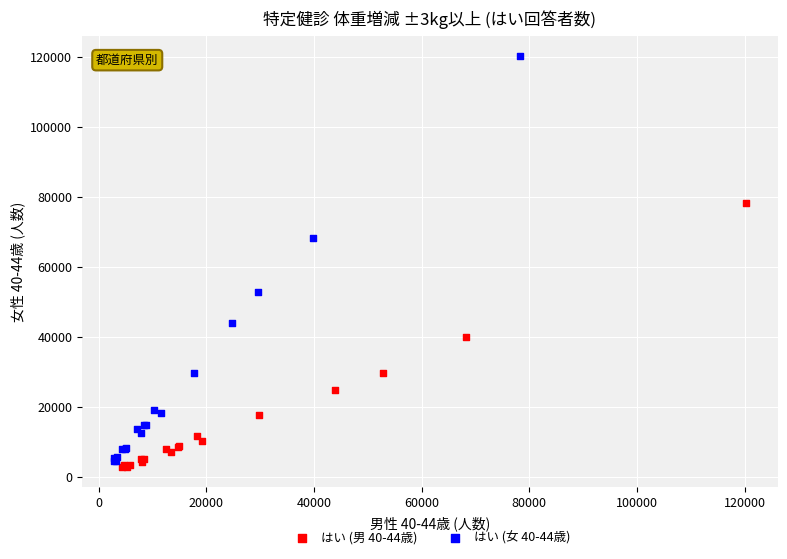

Which series reaches the maximum Y coordinate?

はい (女 40-44歳)